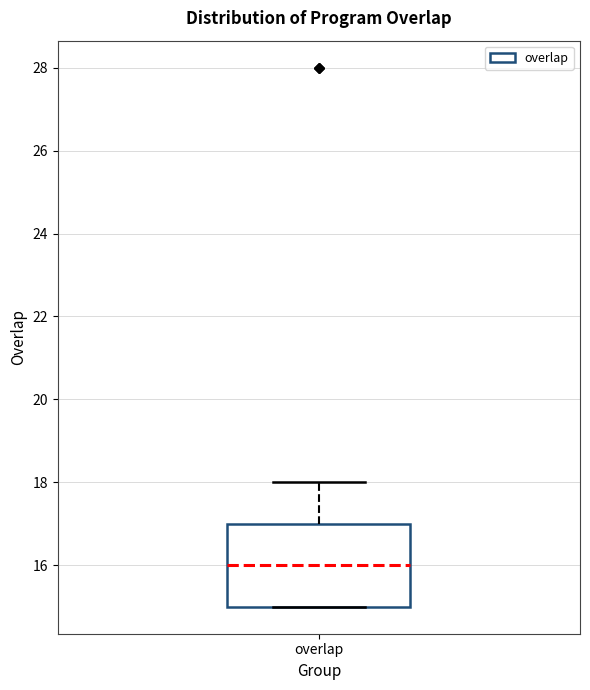

Transcribe this box plot: give where the median line is, the range the box spans, and where the two whiskers end, as read against the y-axis. The values are not printed on the chart, so give them approximately, as read against the axis.

median 16, box 15 to 17, whiskers 15 to 18